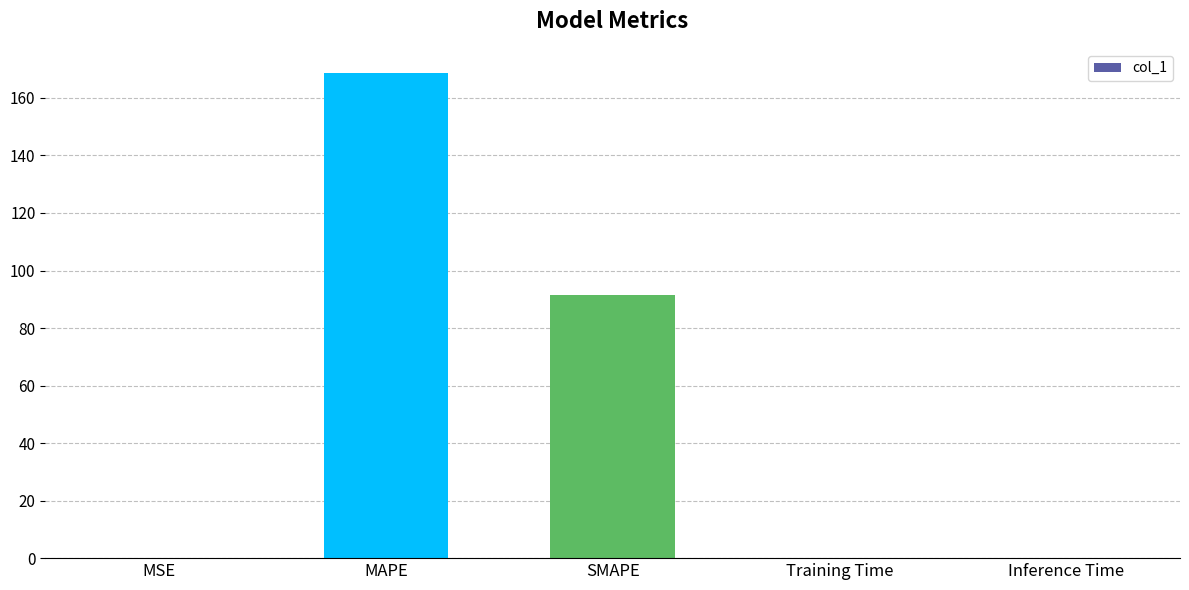

The chart shows a value of 92.1 at MAPE. True or false?

False